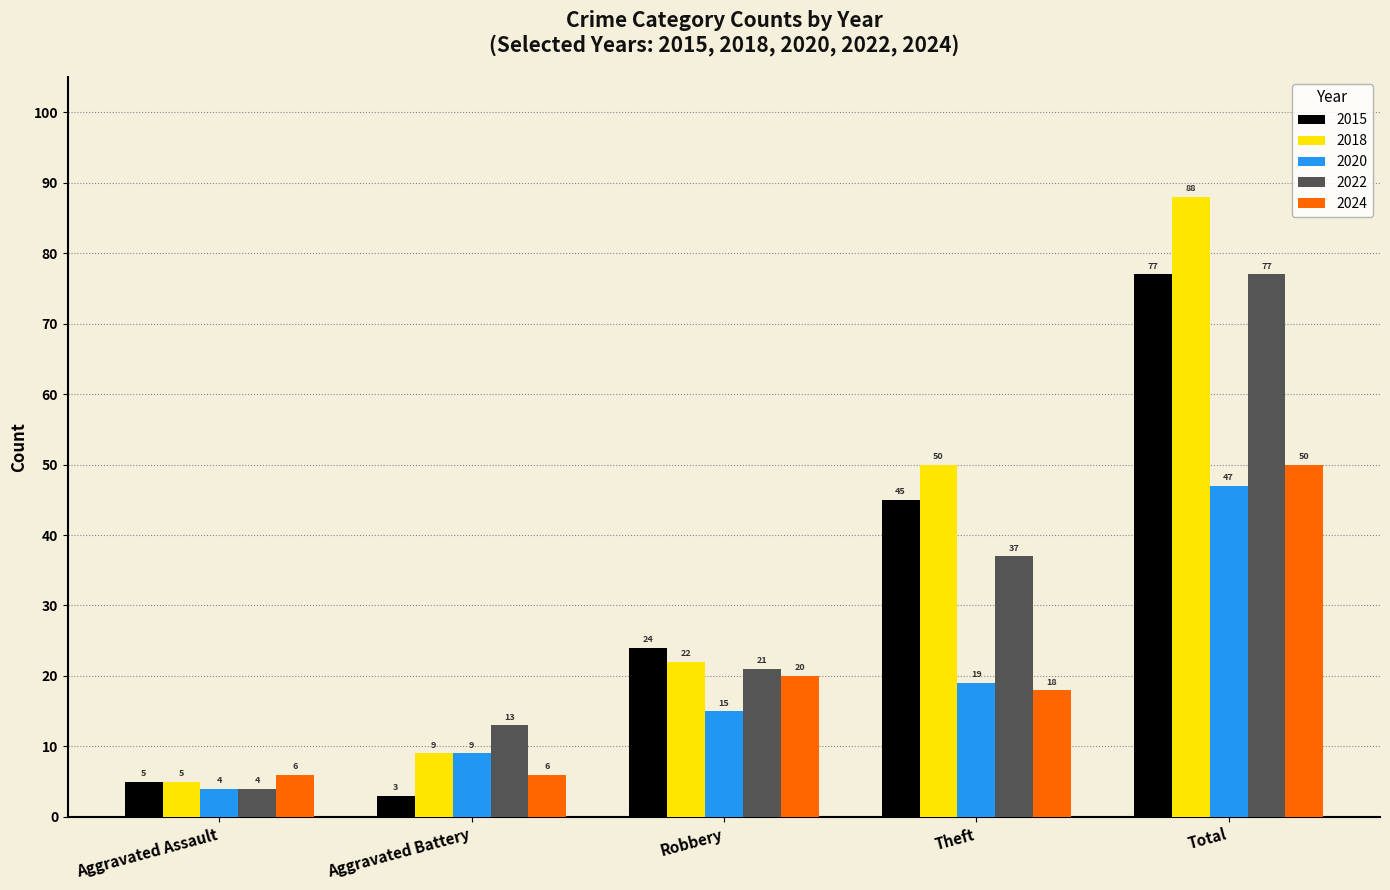

What value does the 2015 series have at Aggravated Assault, to the nearest 5?

5